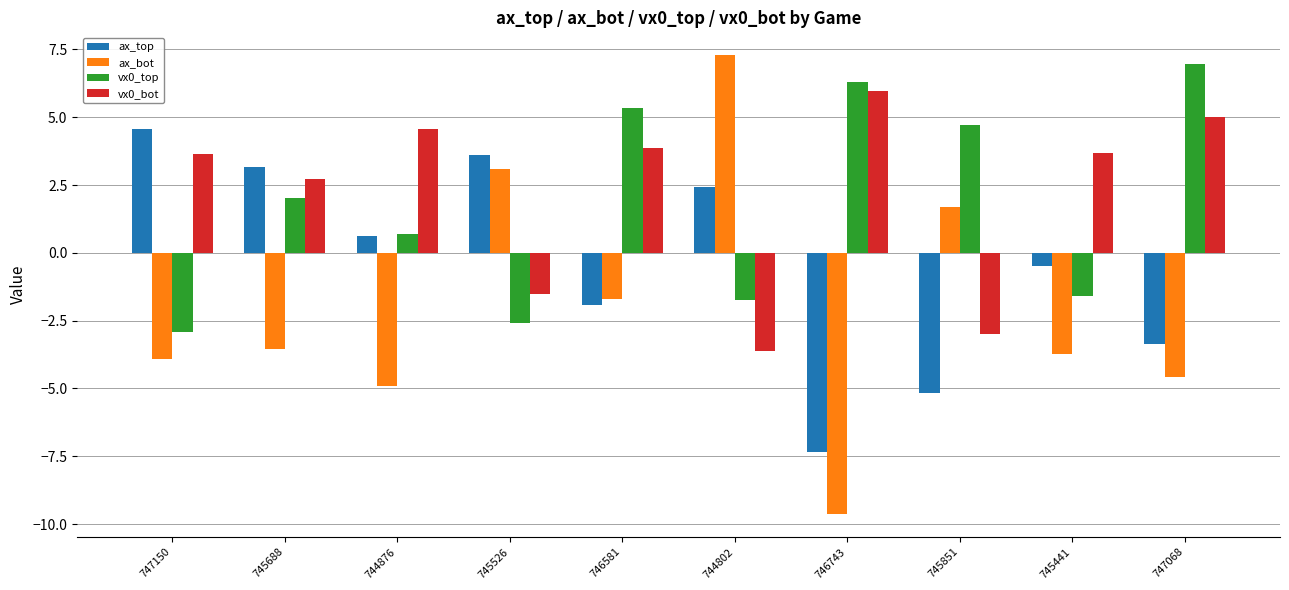

What is the difference between the second highest and minimum values in the ax_top series?

11.0